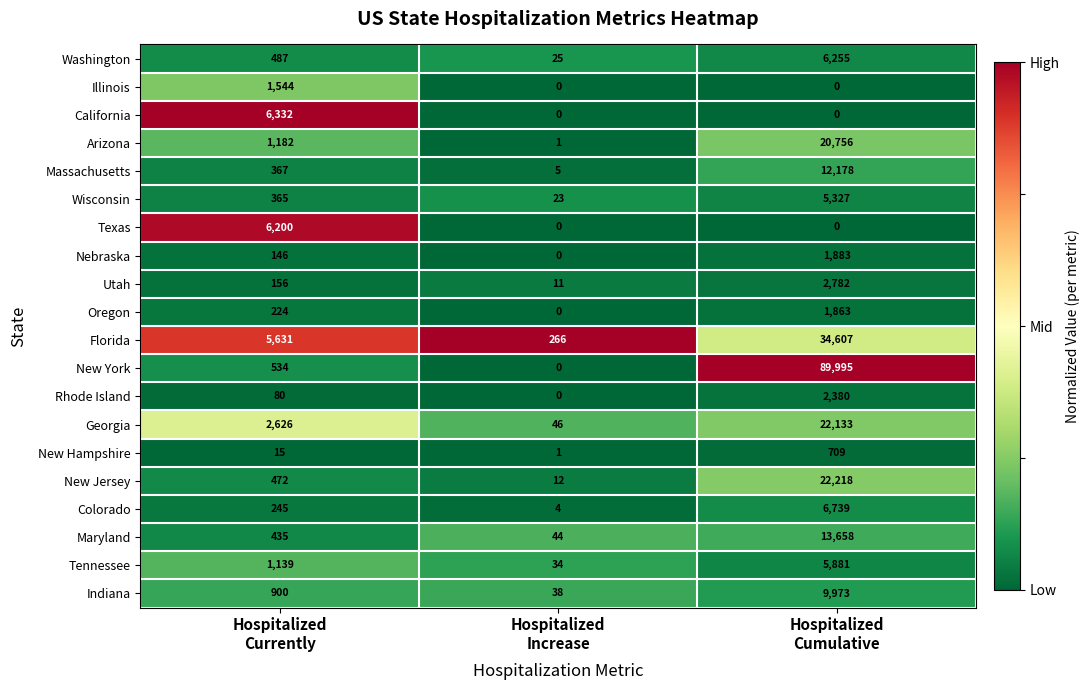

What is the greatest value displayed?

89995